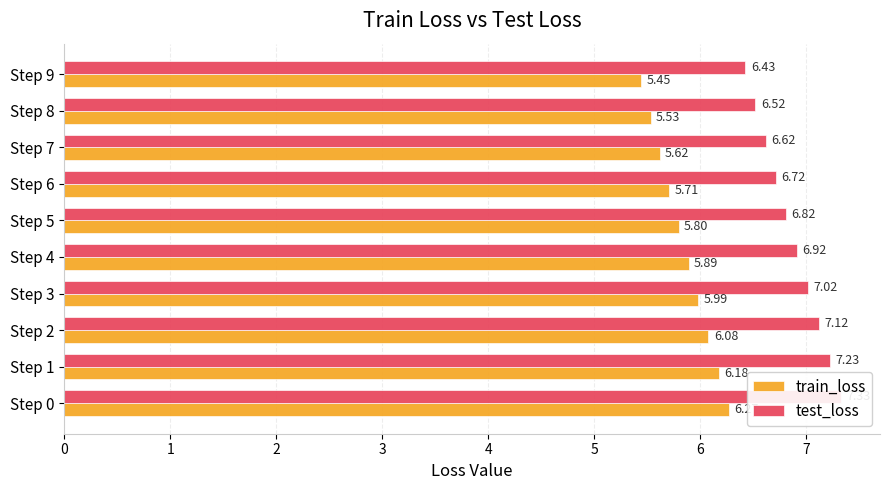

At how many categories does at least one series exceed 5?

10